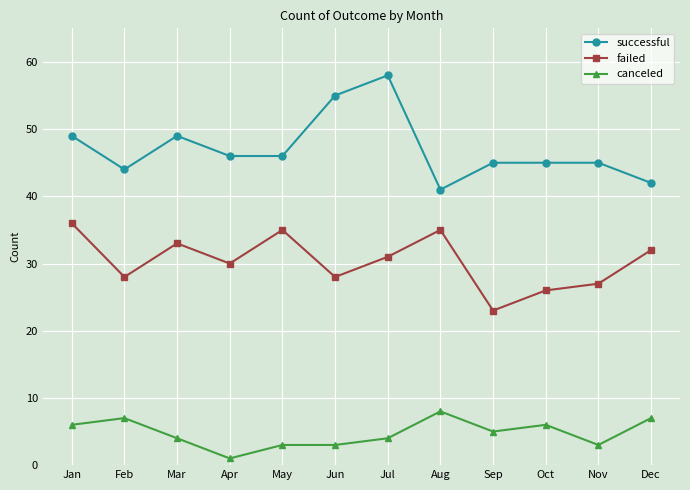

Where does the successful series first go above 46?

Jan